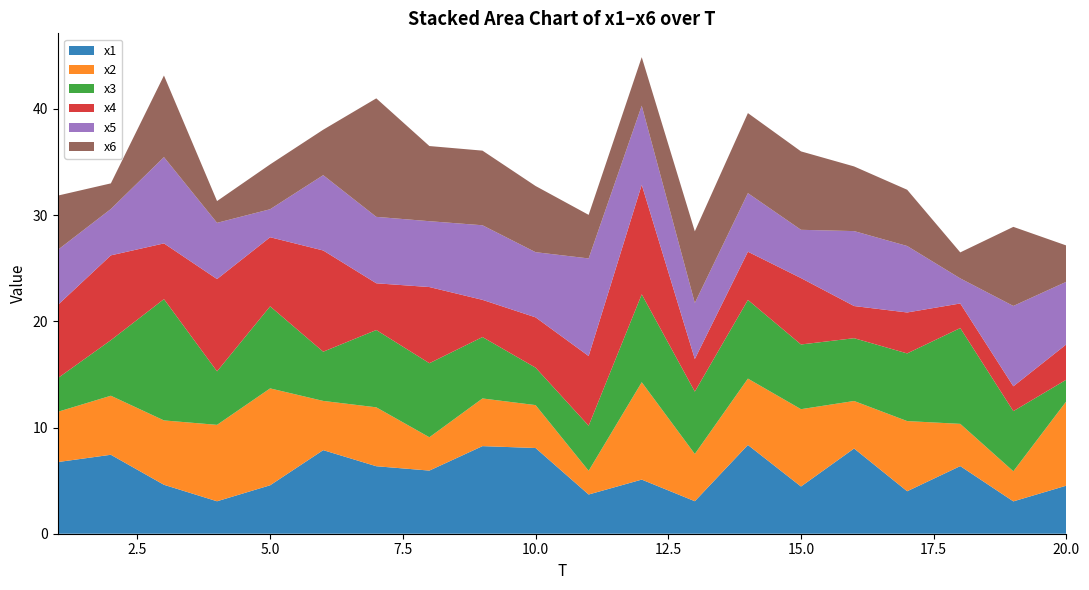

Reading left to right, transcribe all the data shown in this chart.

x1: 6.7	7.4	4.6	3.1	4.6	7.9	6.4	5.9	8.2	8.1	3.7	5.1	3.1	8.4	4.4	8.0	4.0	6.4	3.0	4.5
x2: 4.7	5.6	6.1	7.2	9.1	4.6	5.5	3.1	4.5	4.0	2.2	9.2	4.4	6.2	7.3	4.5	6.6	4.0	2.8	8.0
x3: 3.2	5.2	11.4	5.0	7.7	4.6	7.3	7.0	5.8	3.5	4.2	8.3	5.9	7.4	6.1	5.9	6.4	9.0	5.7	2.0
x4: 6.9	8.0	5.2	8.7	6.5	9.5	4.4	7.2	3.5	4.7	6.6	10.3	3.1	4.5	6.2	3.0	3.9	2.3	2.3	3.3
x5: 5.2	4.4	8.1	5.3	2.6	7.1	6.3	6.2	7.0	6.1	9.2	7.4	5.3	5.5	4.5	7.1	6.3	2.4	7.6	5.9
x6: 5.1	2.4	7.7	2.0	4.2	4.3	11.2	7.1	7.0	6.2	4.1	4.6	6.7	7.5	7.4	6.1	5.3	2.4	7.4	3.4